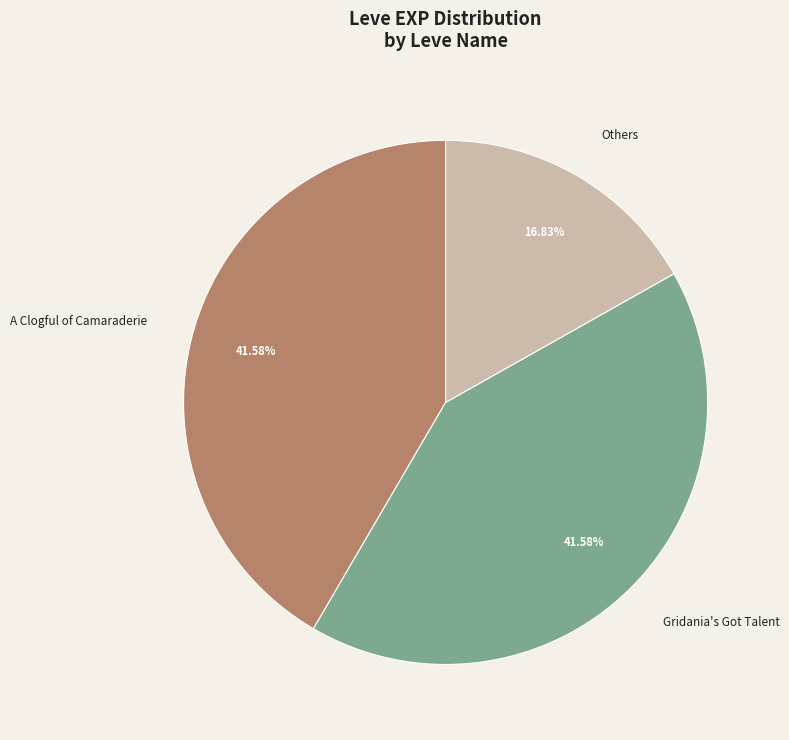

Is there any slice that represents more than half of the pie?

No